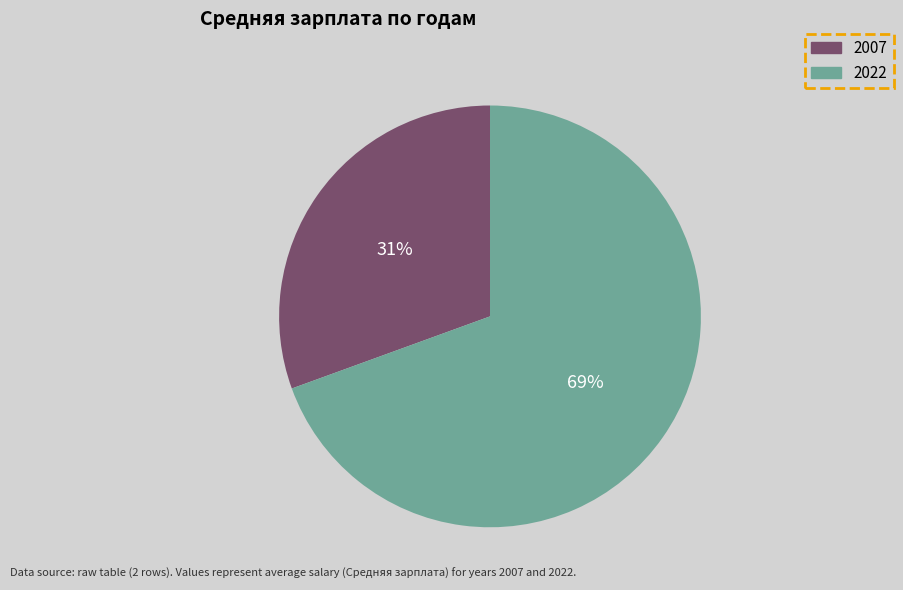

True or false: 2022 accounts for 69% of the total.

True